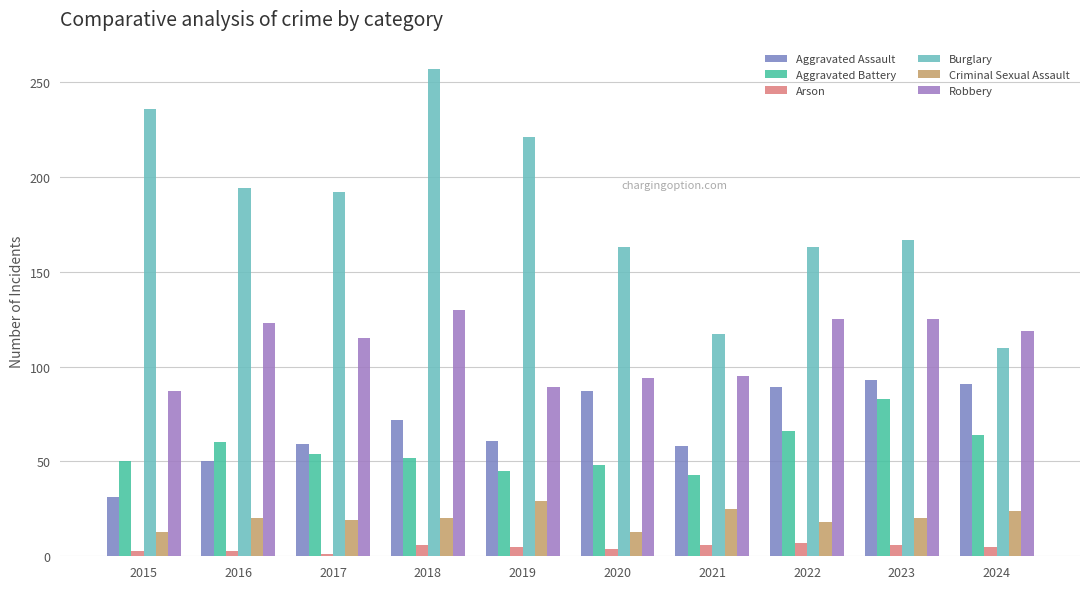

What is the value of the Arson bar at the 3rd from the left?

1